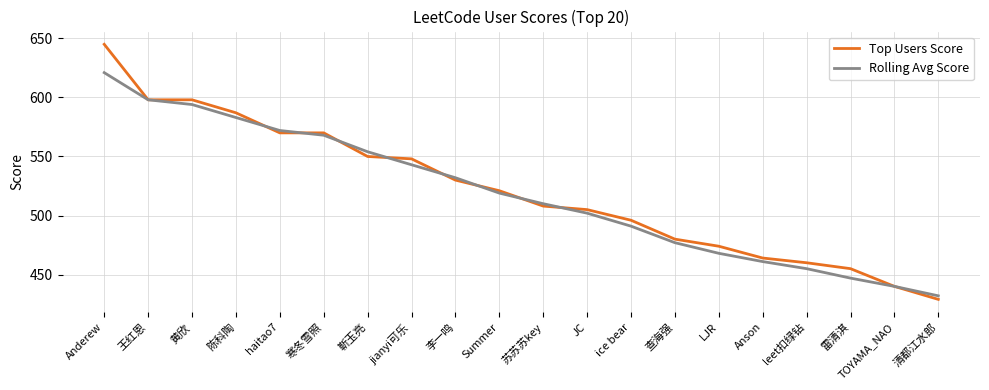

Which category has the highest value across all series?

Anderew